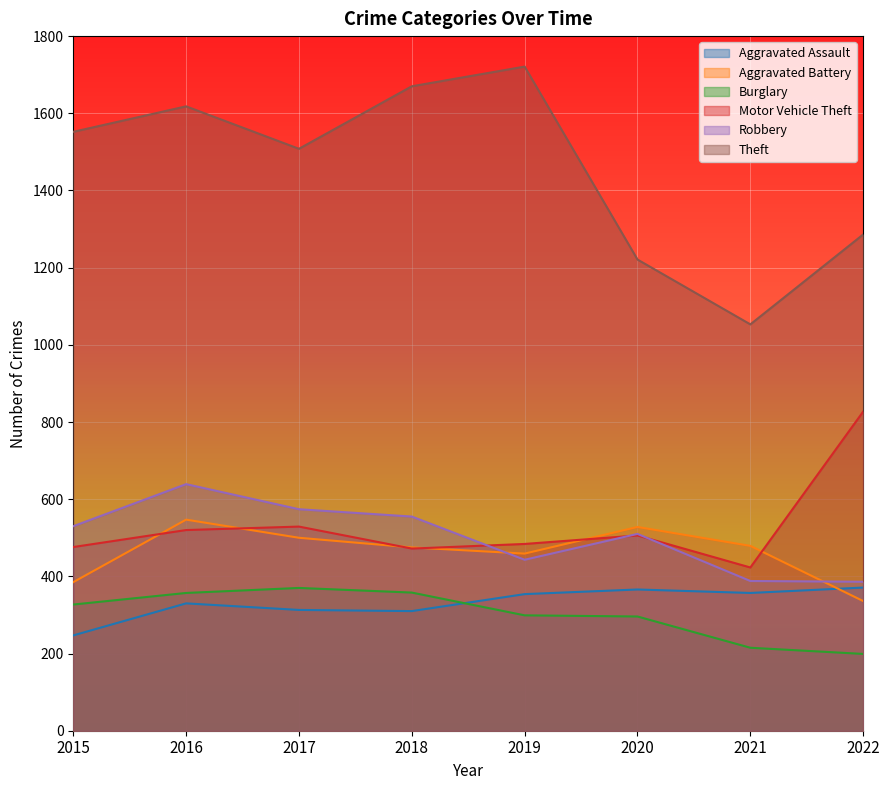

Rank the categories by Theft value from lowest to highest.

2021, 2020, 2022, 2017, 2015, 2016, 2018, 2019